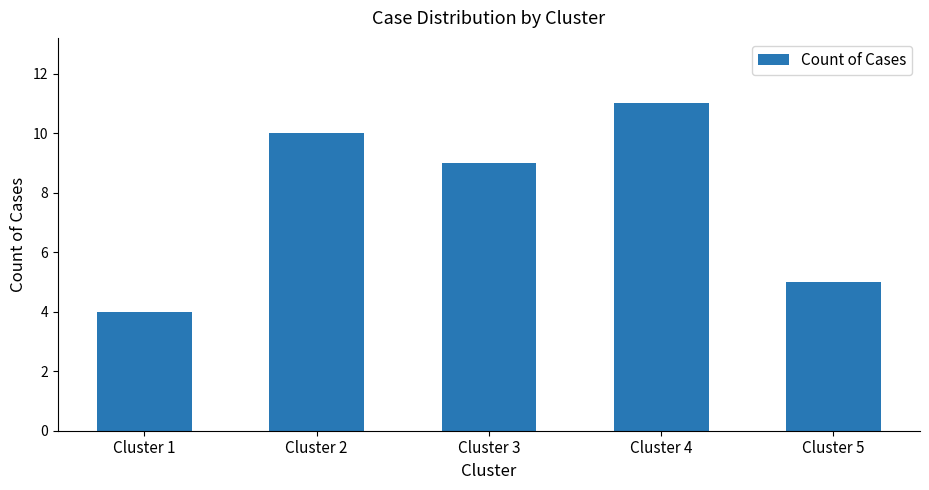

What is the value of the 4th bar from the left?

11